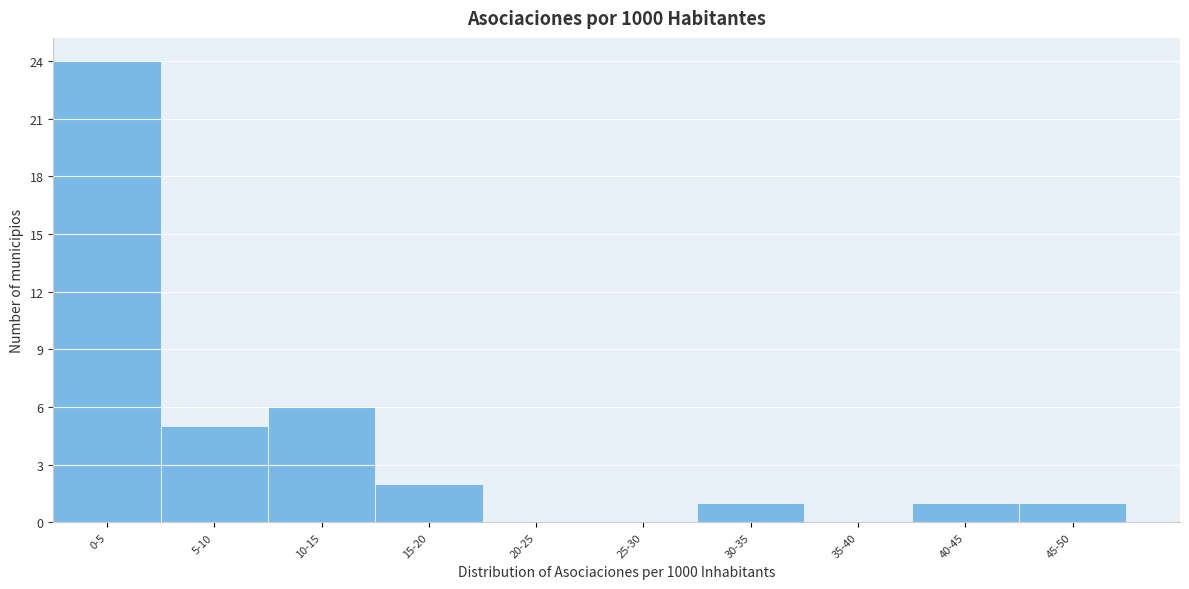

Reading left to right, extract all data points from this chart.

0-5=24	5-10=5	10-15=6	15-20=2	20-25=0	25-30=0	30-35=1	35-40=0	40-45=1	45-50=1